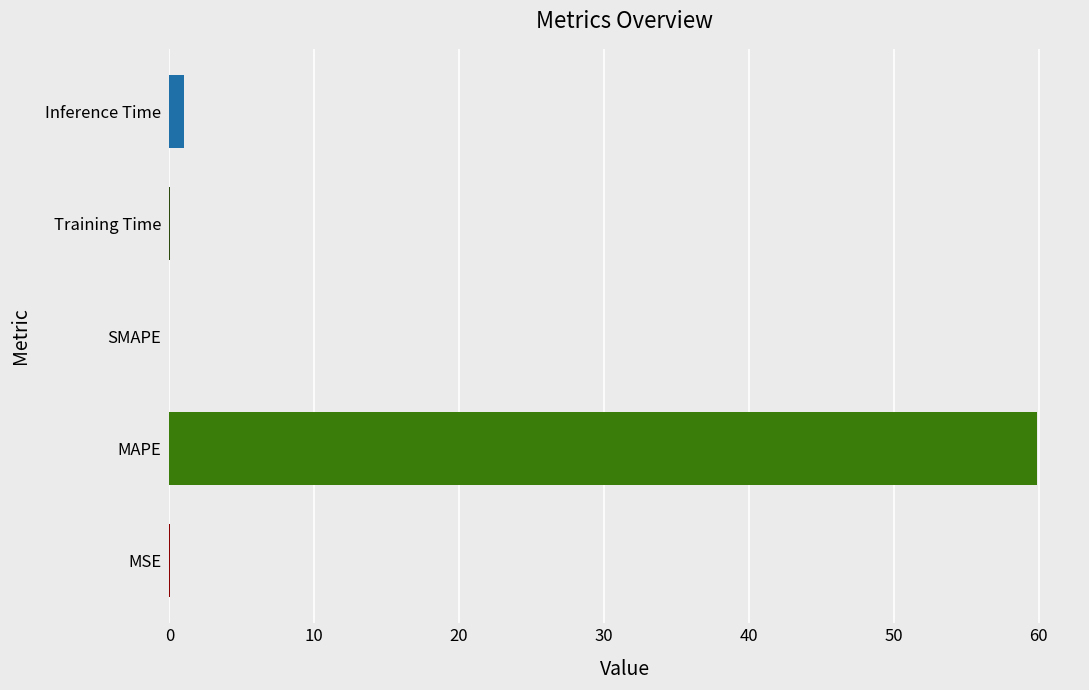

What is the sum of all values?

61.0